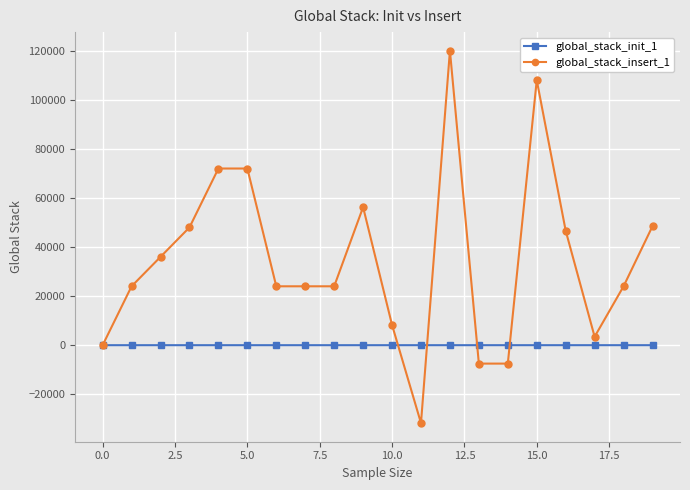

At how many categories does at least one series exceed 21346?

14